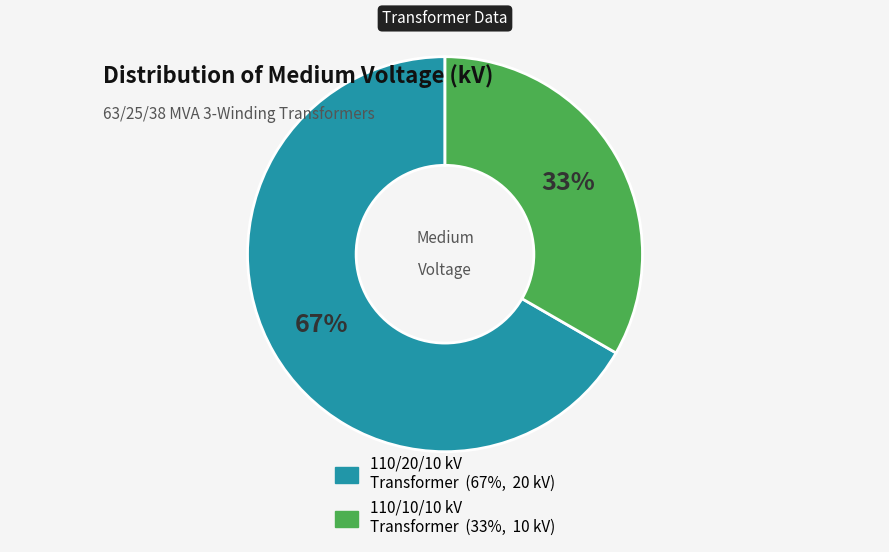

Does any single category account for the majority?

Yes